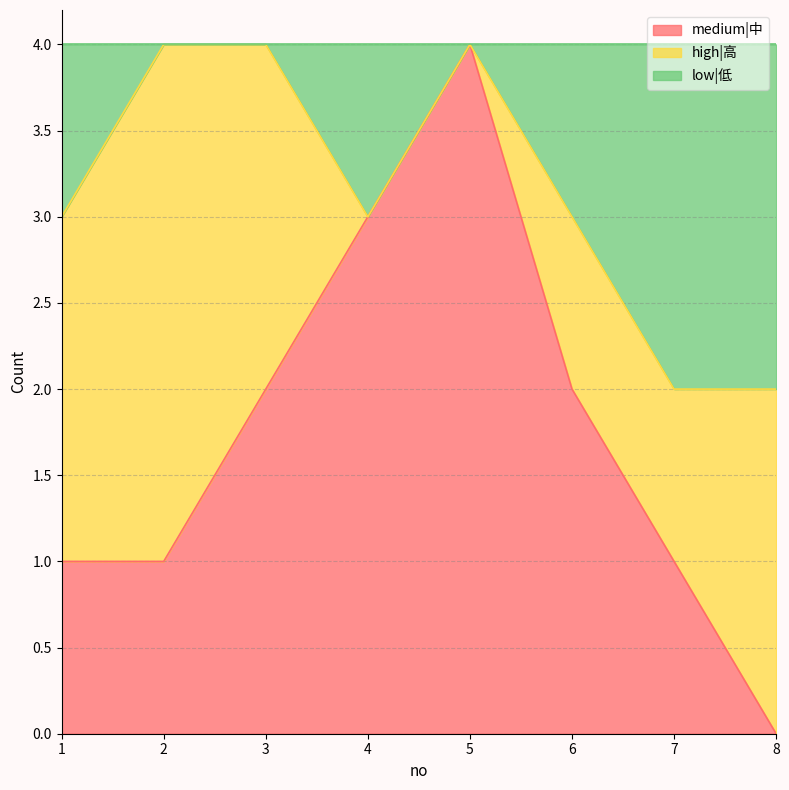

What is the maximum value for medium|中?

4